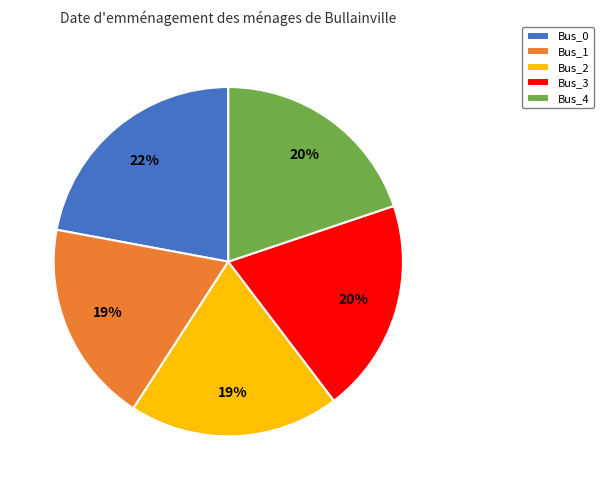

What percentage is the Bus_2 slice, to the nearest percent?

19%